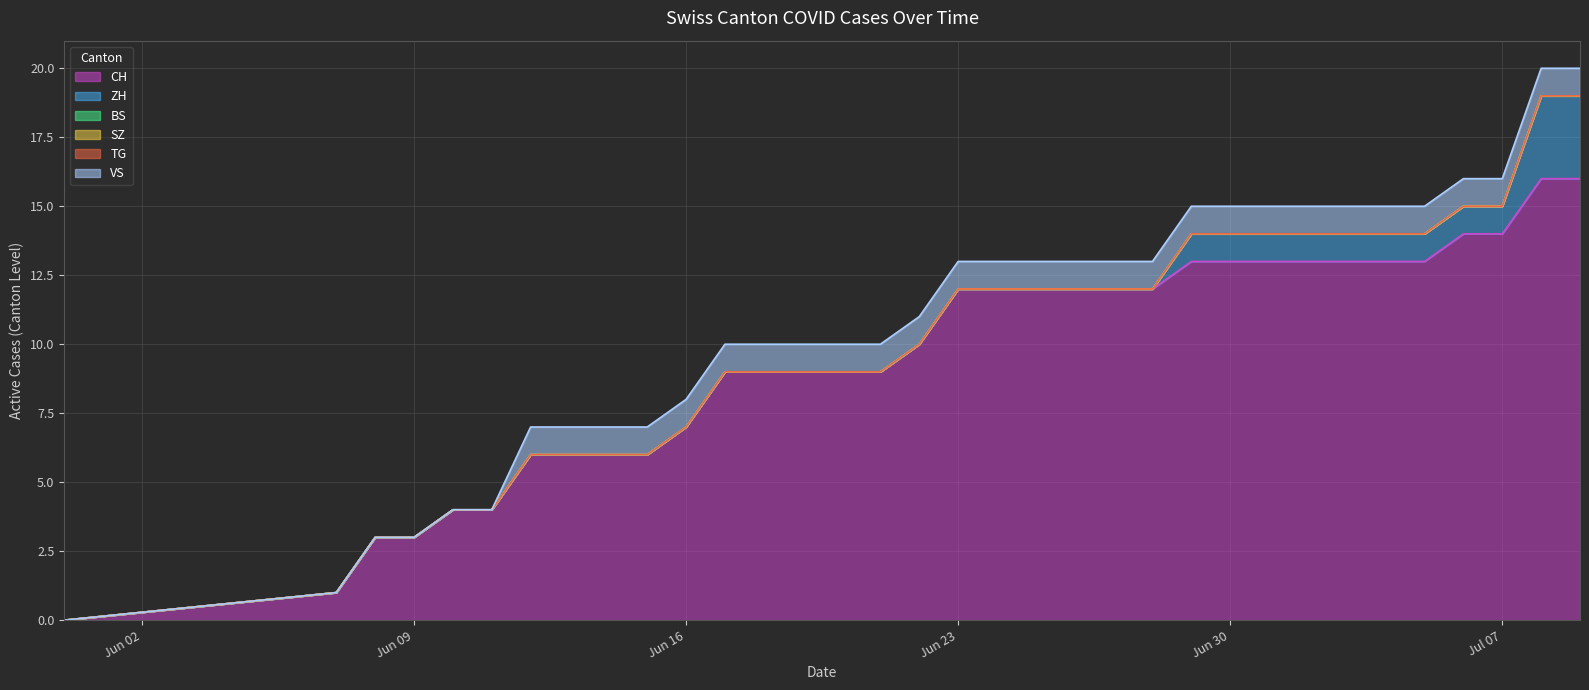

How many lines are shown in the chart?

6